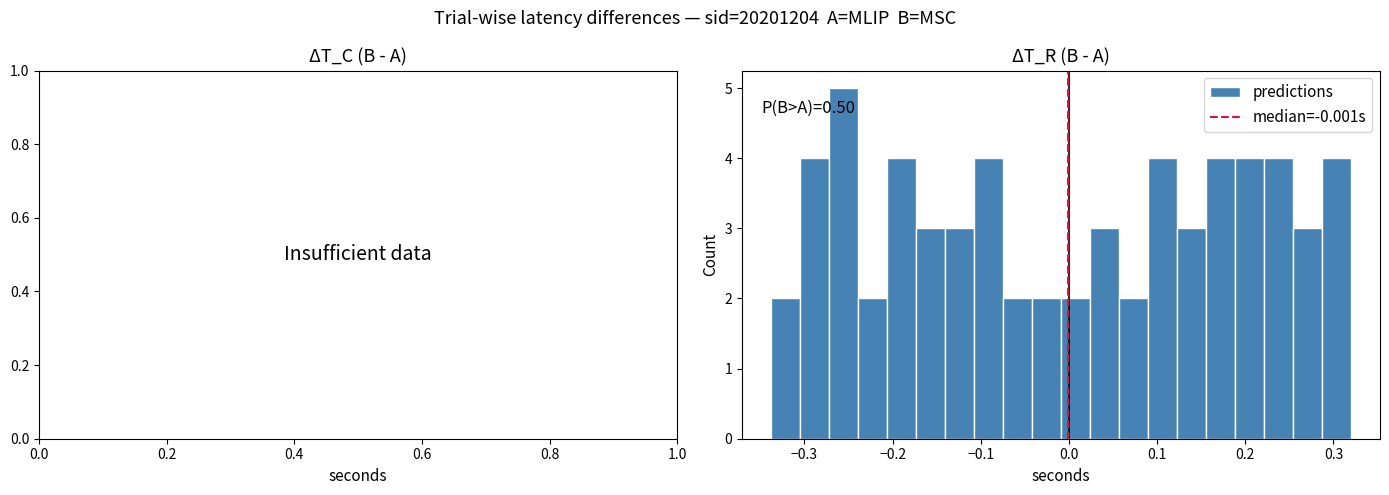

Around what value on the x-axis is the tallest bar? Give the approximate position of its centre, as read against the axis.

-0.26